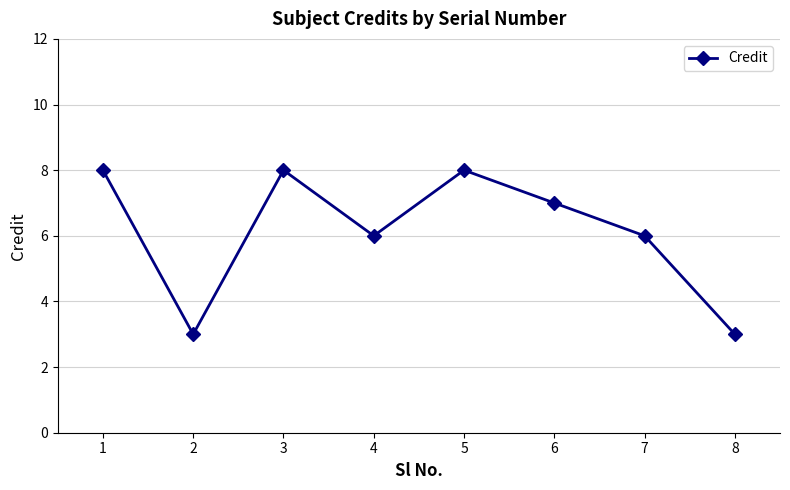

Count the number of data series in this chart.

1